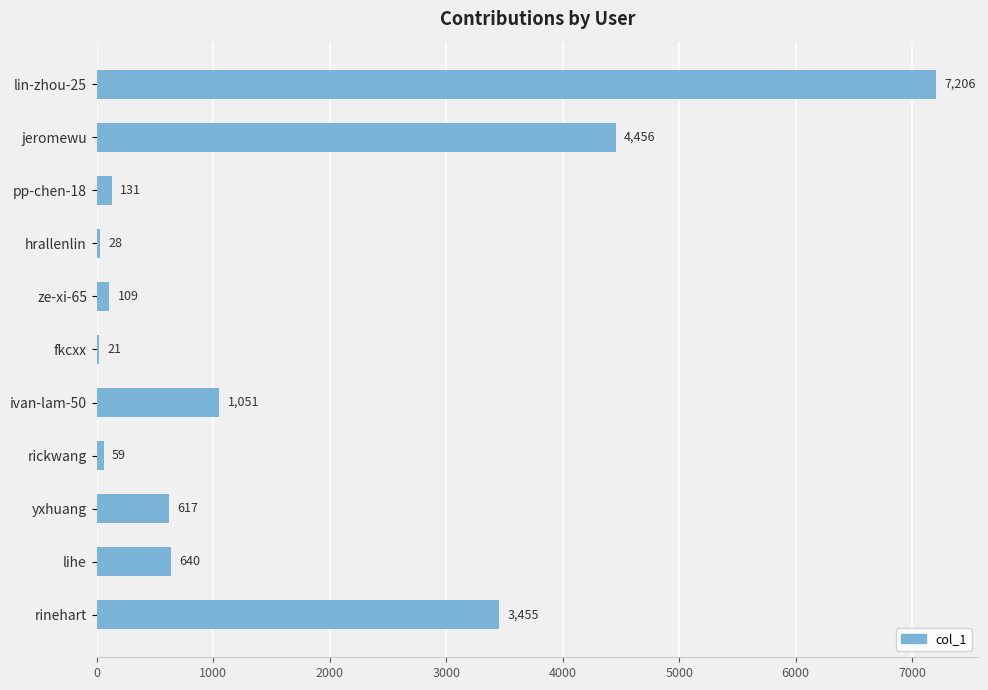

Between ze-xi-65 and pp-chen-18, which is larger?

pp-chen-18